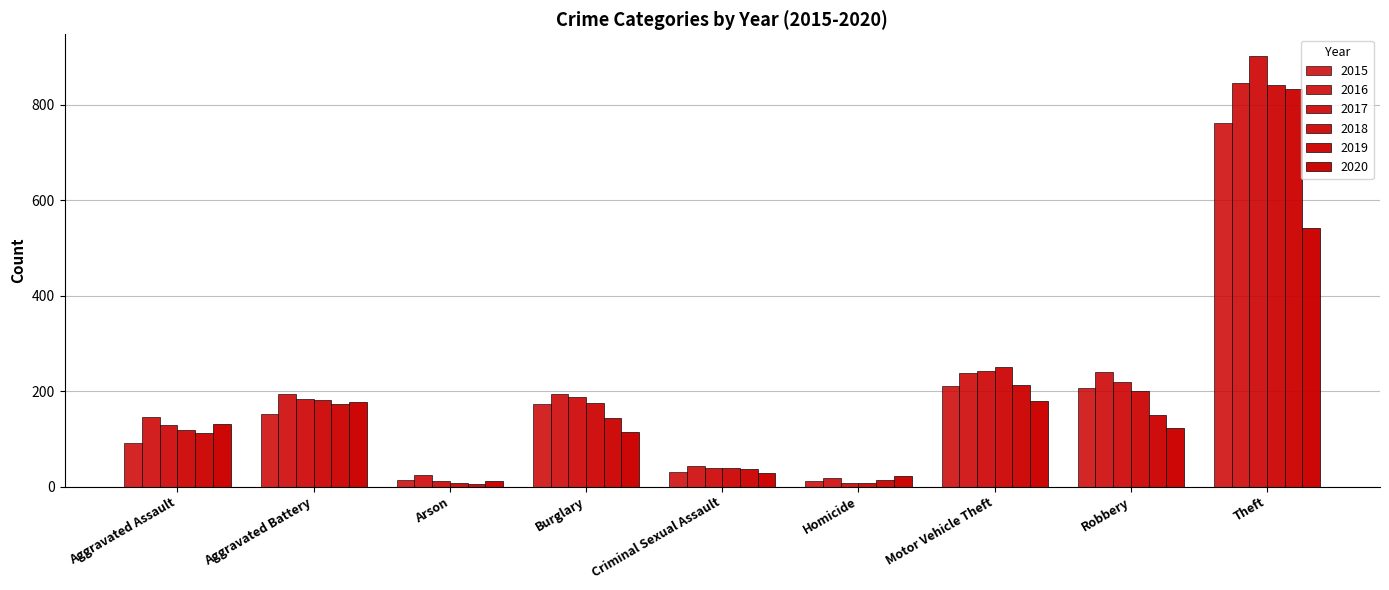

Are the bars horizontal?

No